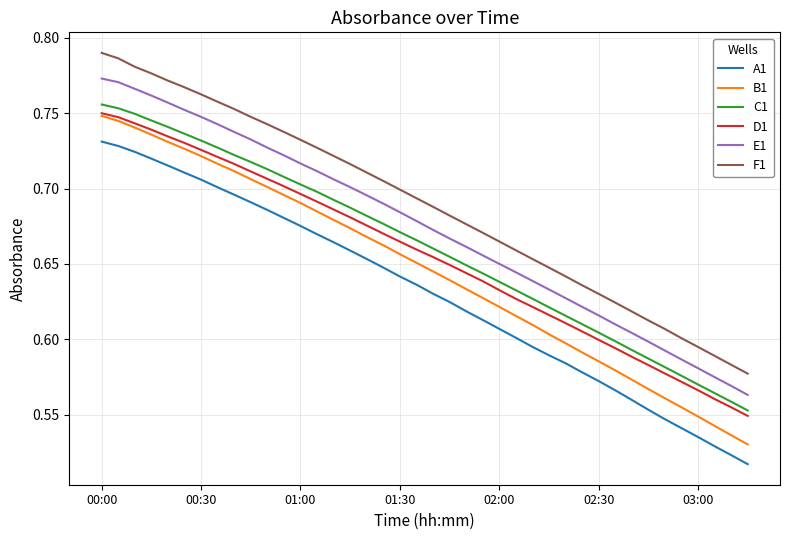

Which series has the largest total across all categories?

F1